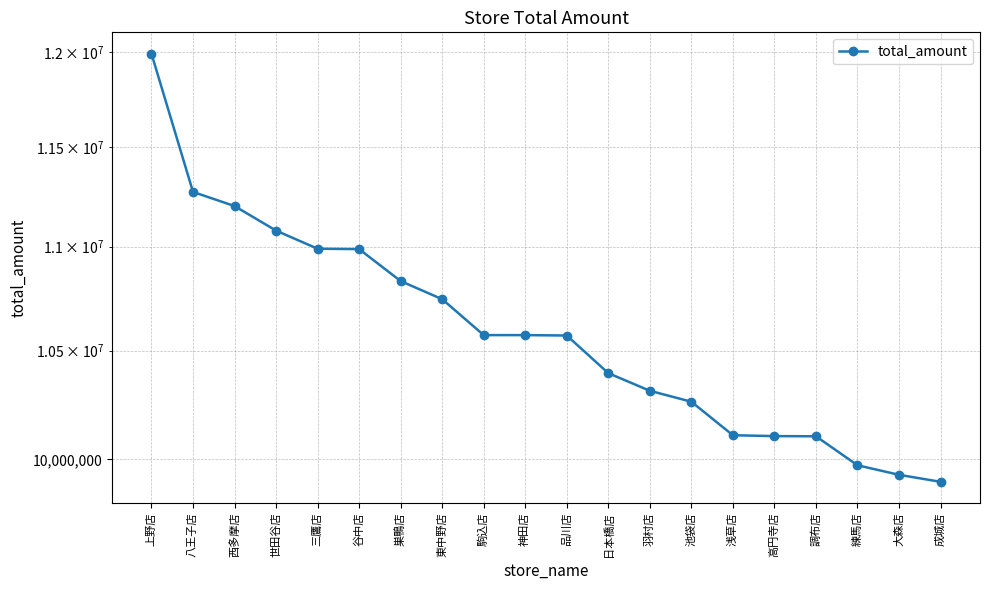

True or false: there are more than 0 points higher than both neighbors.

False